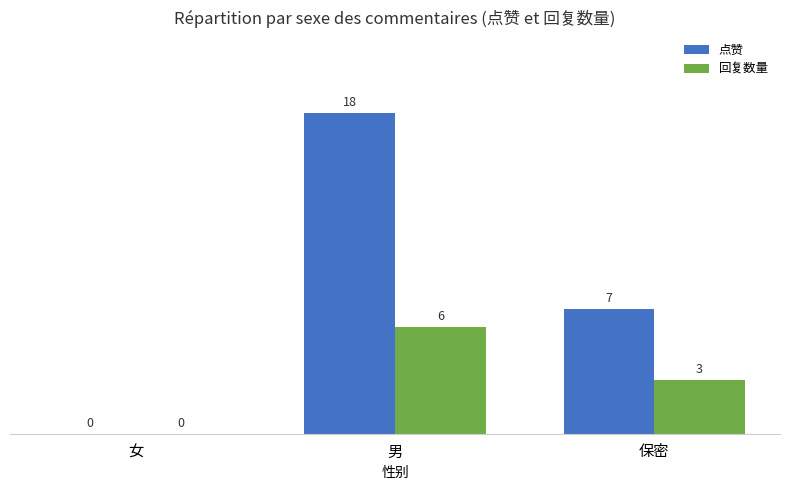

The value of 点赞 at 保密 is 7. True or false?

True